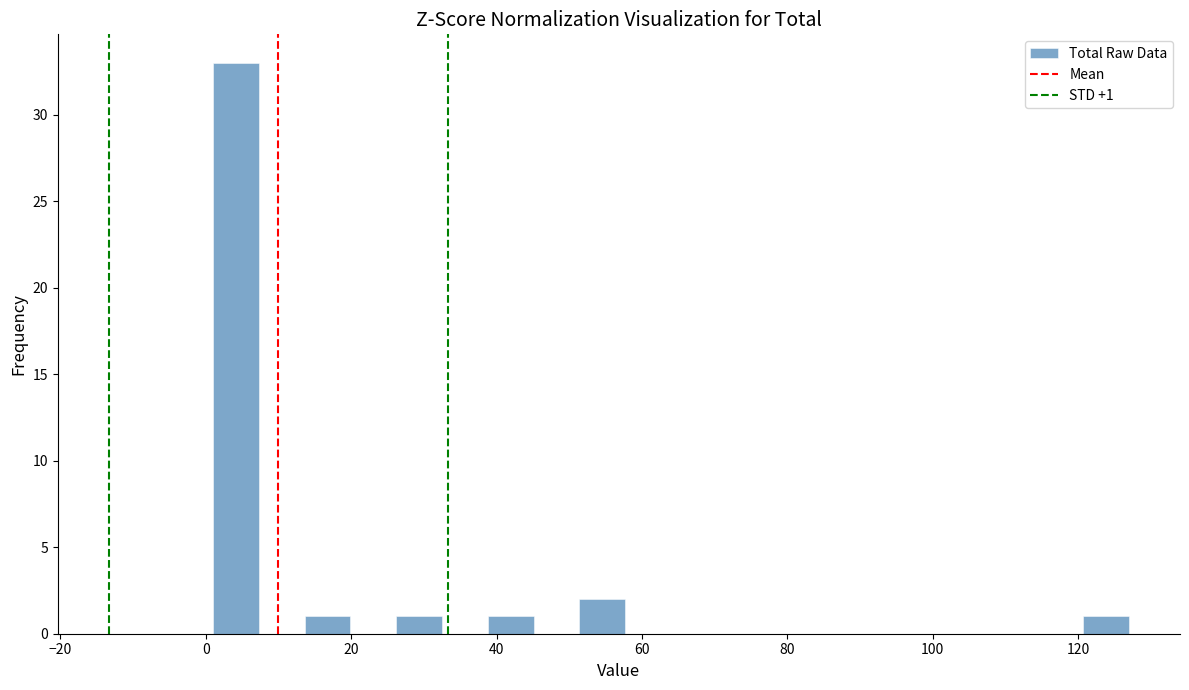

Around what value on the x-axis is the tallest bar? Give the approximate position of its centre, as read against the axis.

4